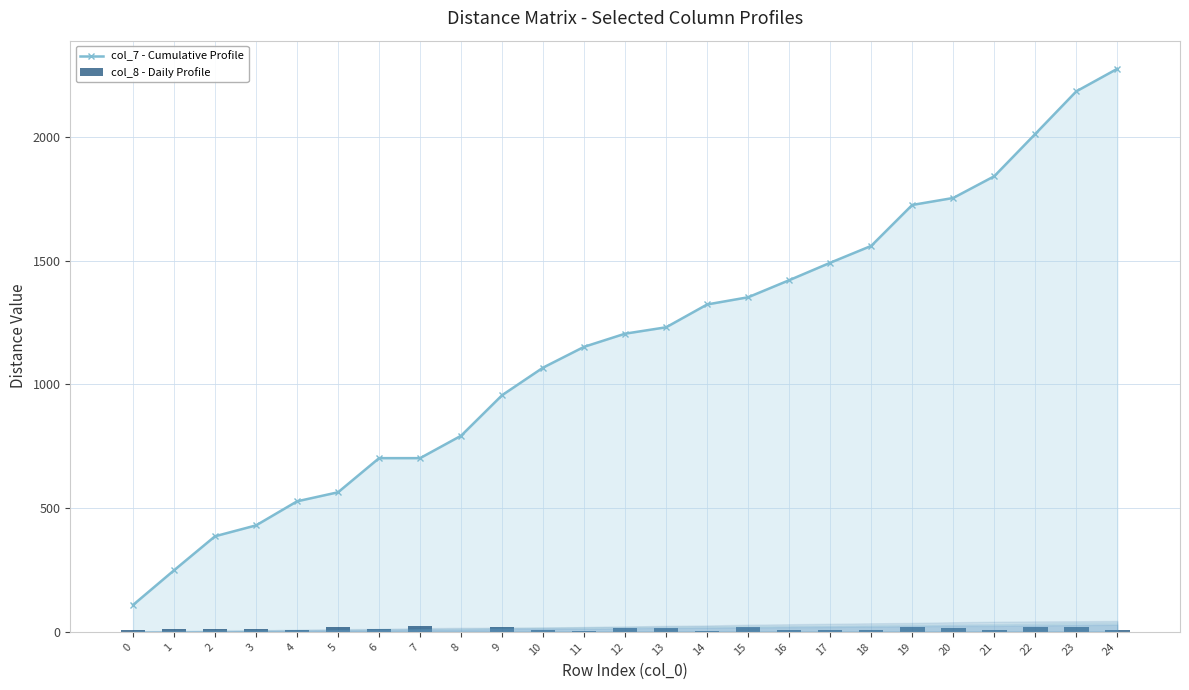

List the series in order of their peak value, highest first.

col_7 - Cumulative Profile, col_8 - Daily Profile